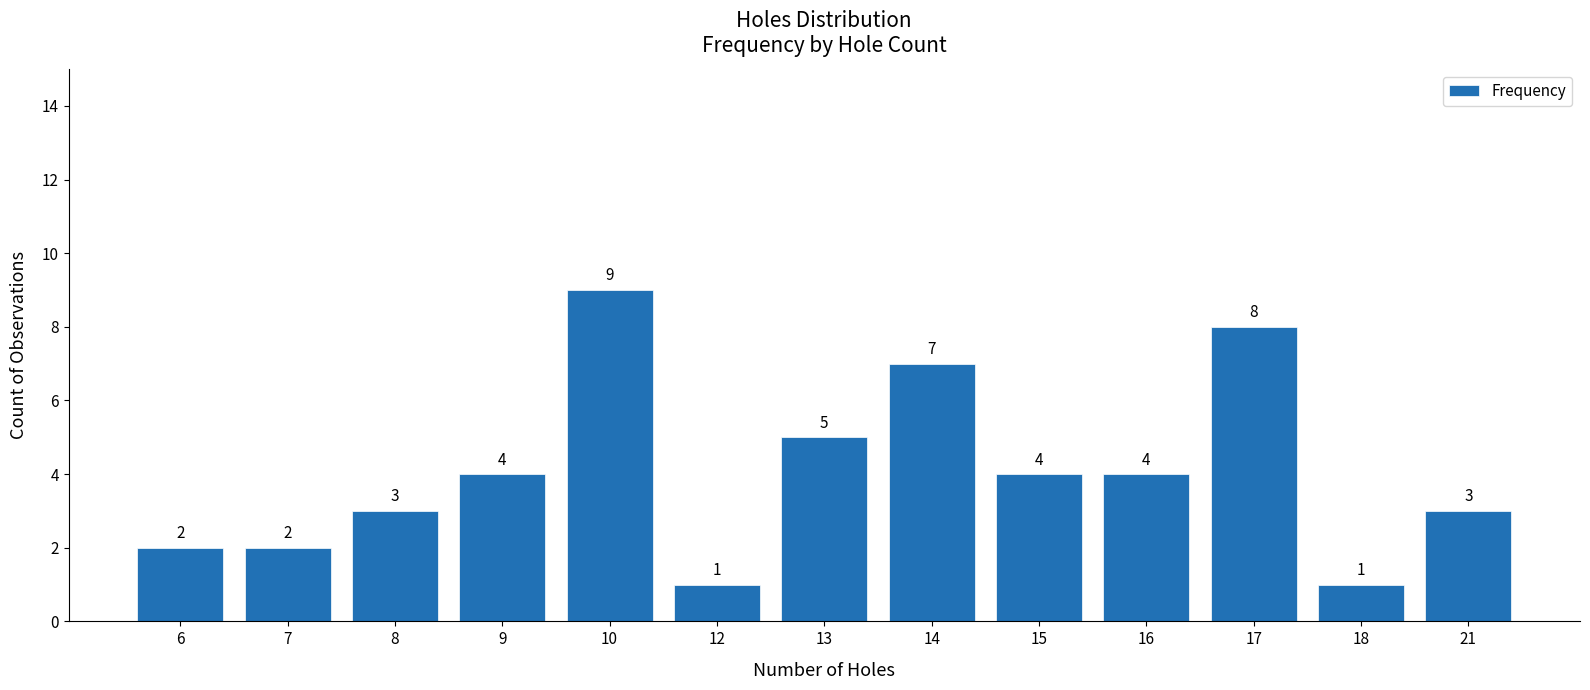

How many data points are less than 4?

6